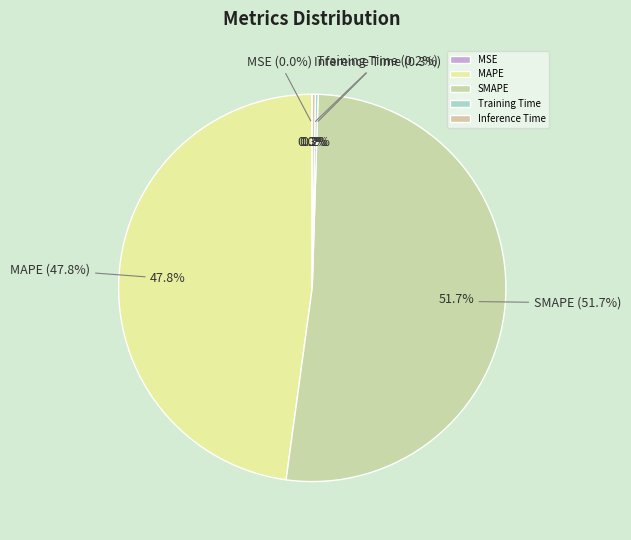

Is it true that MSE is 0% of the pie?

True